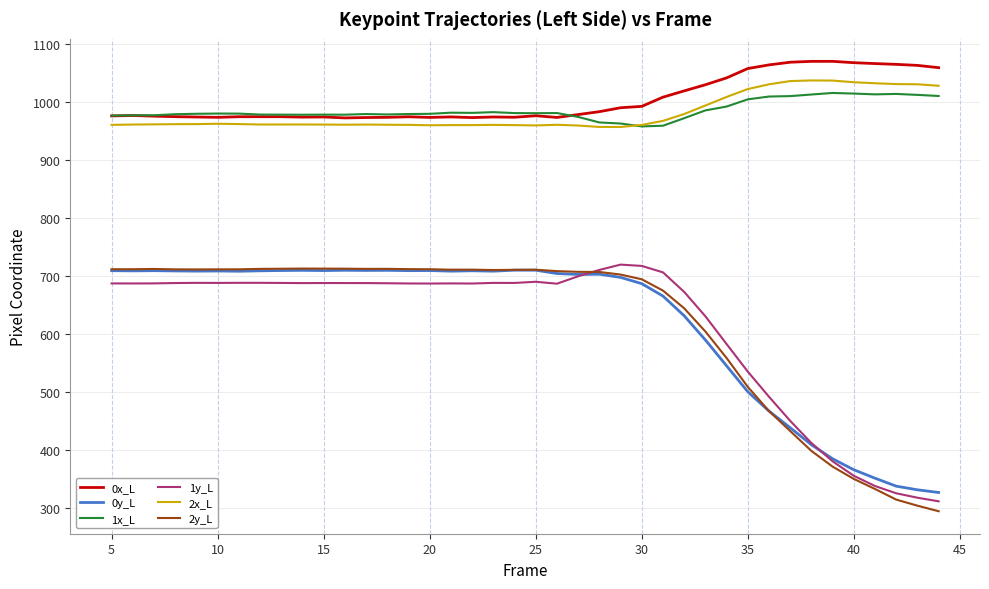

What is the maximum value for 0y_L?

710.1